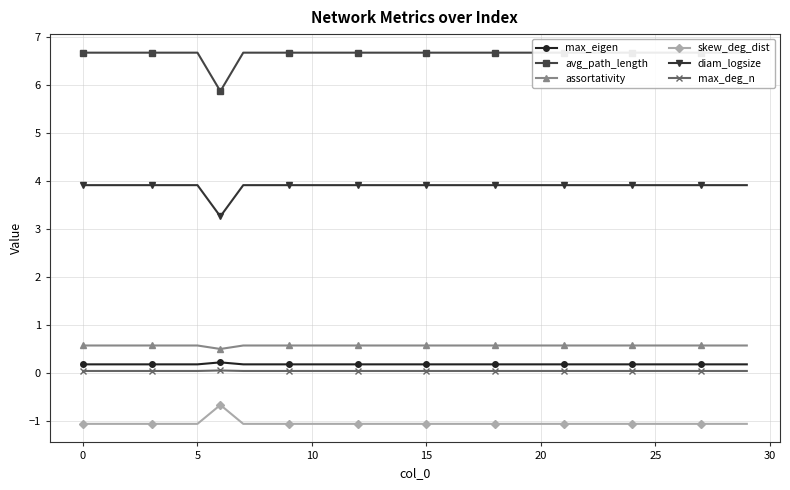

How many lines are shown in the chart?

6